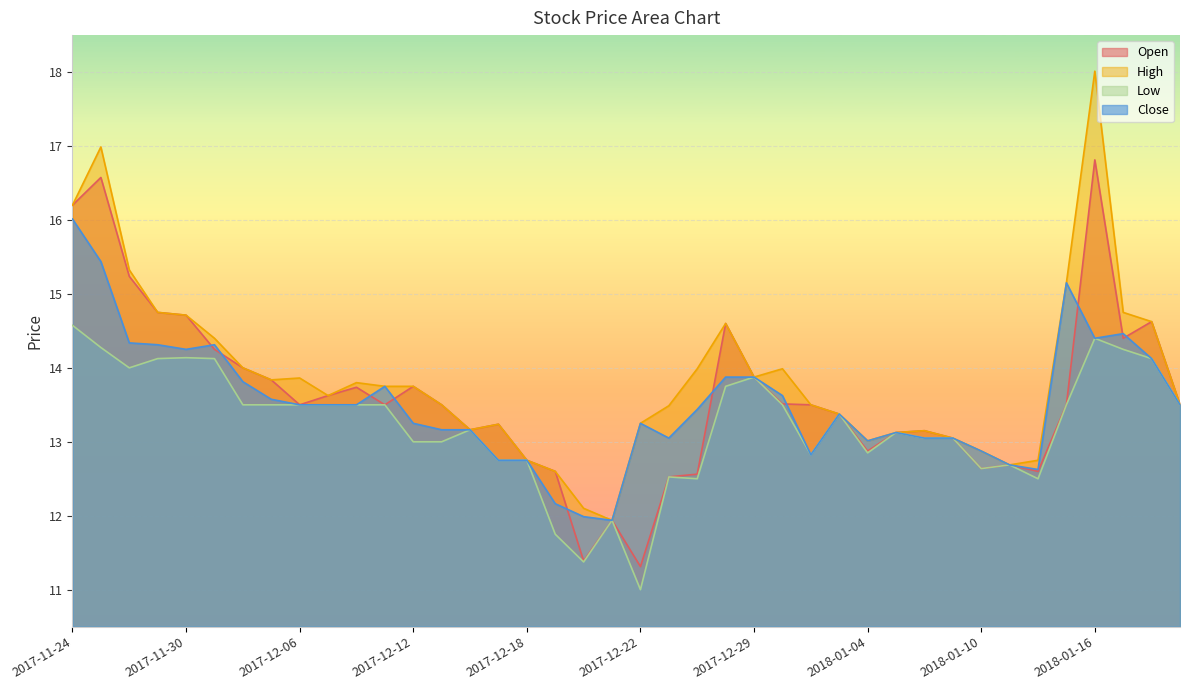

What is the label of the 14th point from the right?

2018-01-02